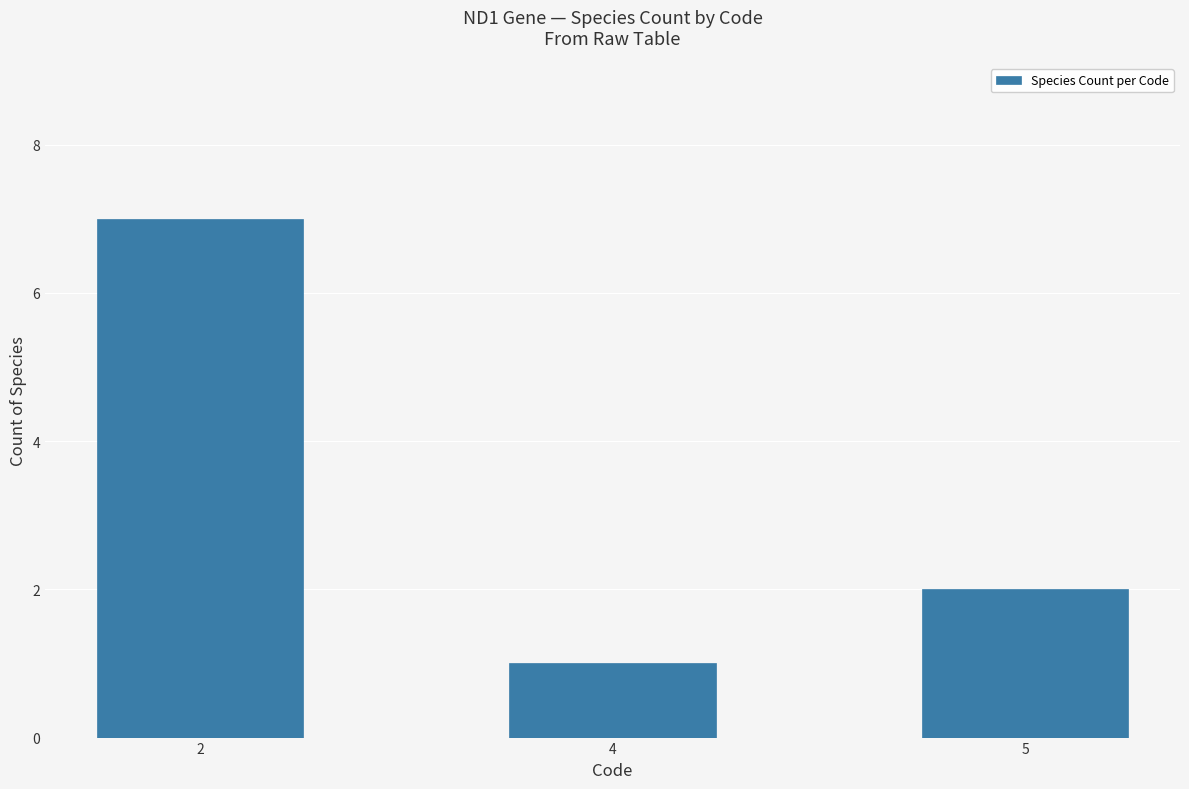

The value at 2 is 7. True or false?

True